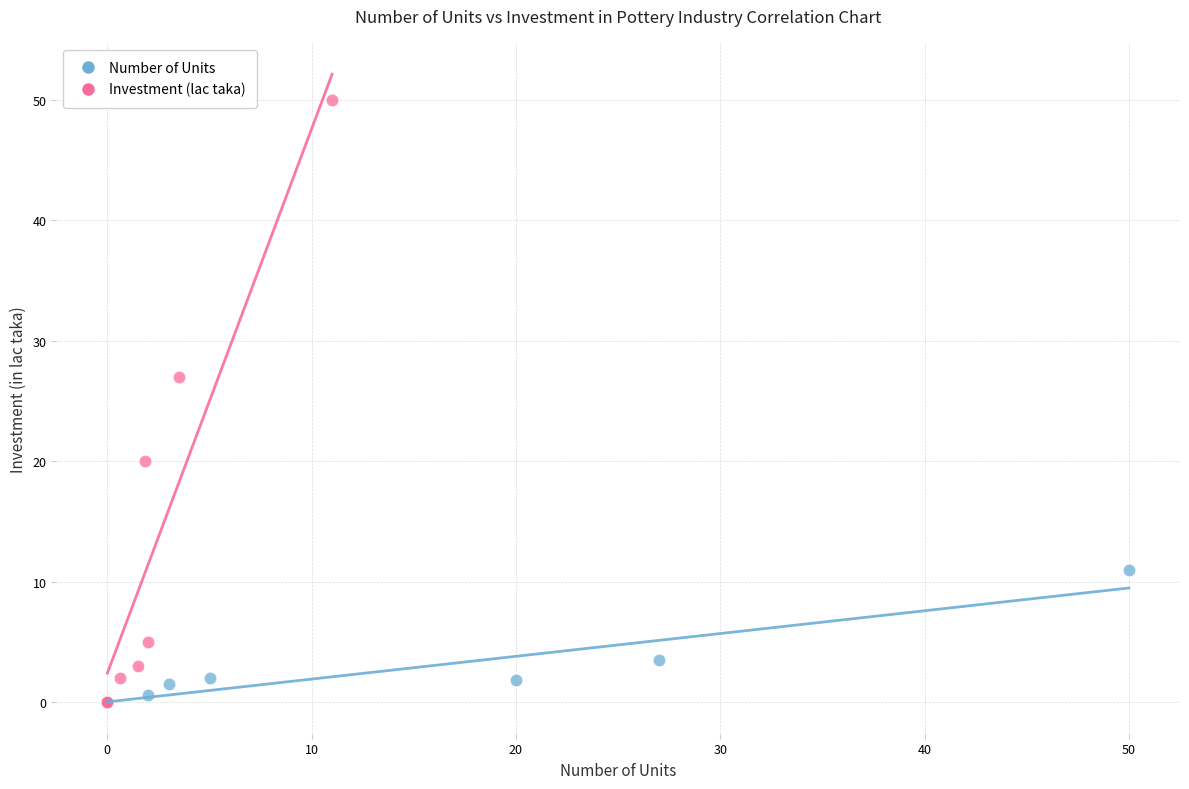

Which series has the widest spread of Y values?

Investment (lac taka)